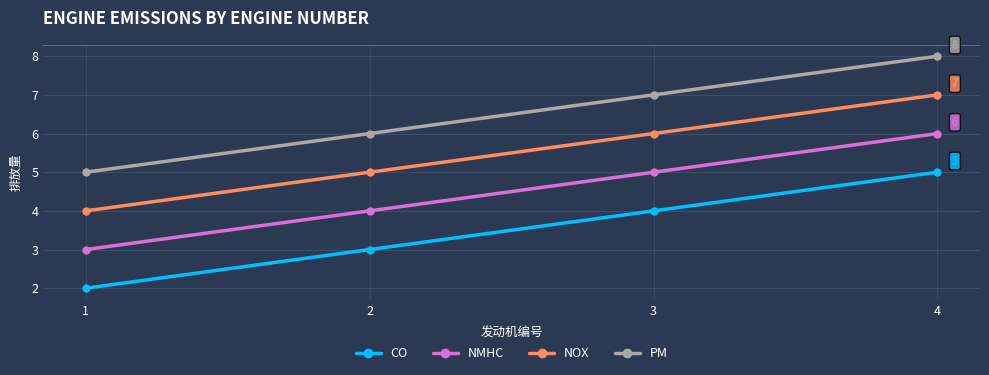

True or false: NOX and NMHC intersect in this chart.

False